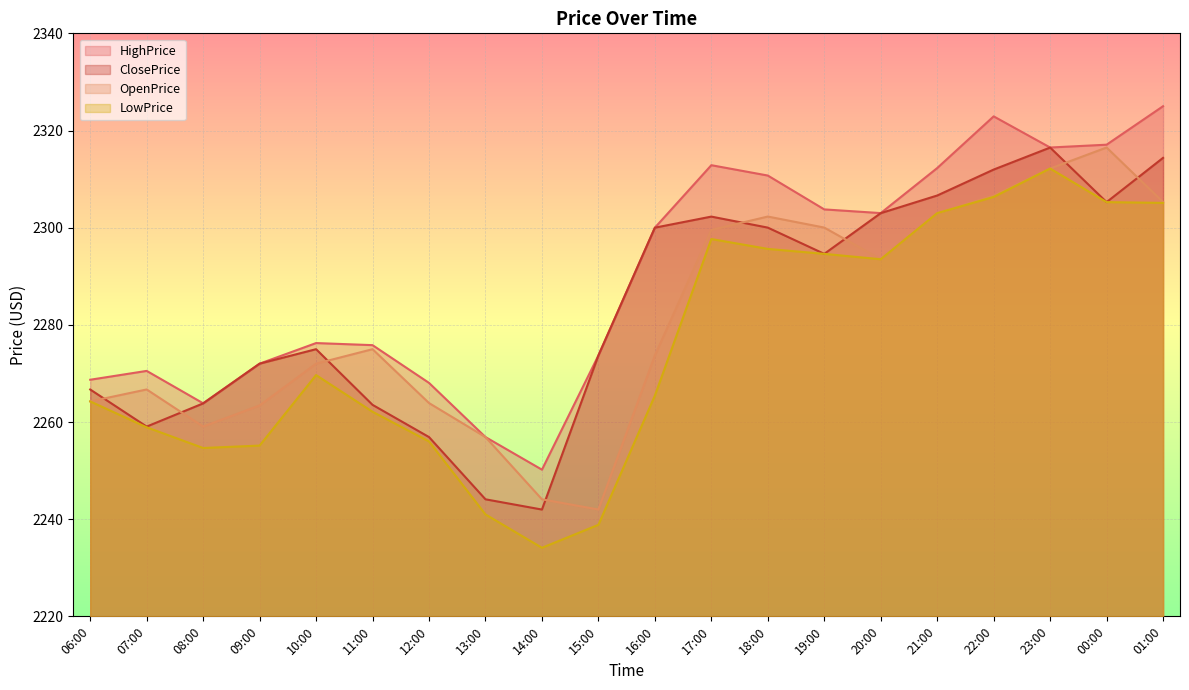

What are all the series names shown in the legend?

HighPrice, ClosePrice, OpenPrice, LowPrice